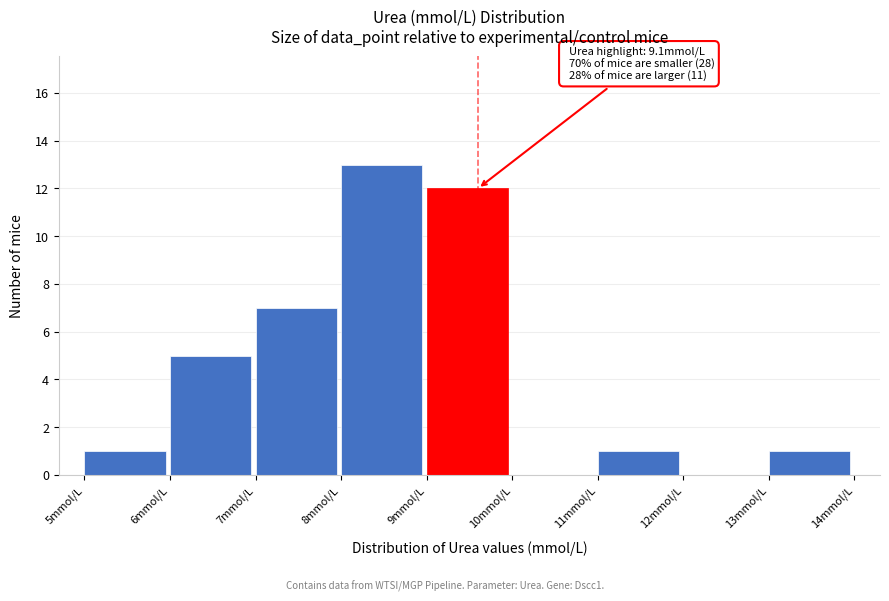

Which range on the x-axis has the tallest bar?

8 to 9